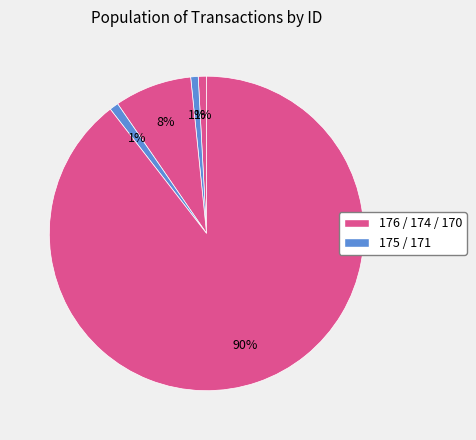

Count the number of slices in the pie.

5